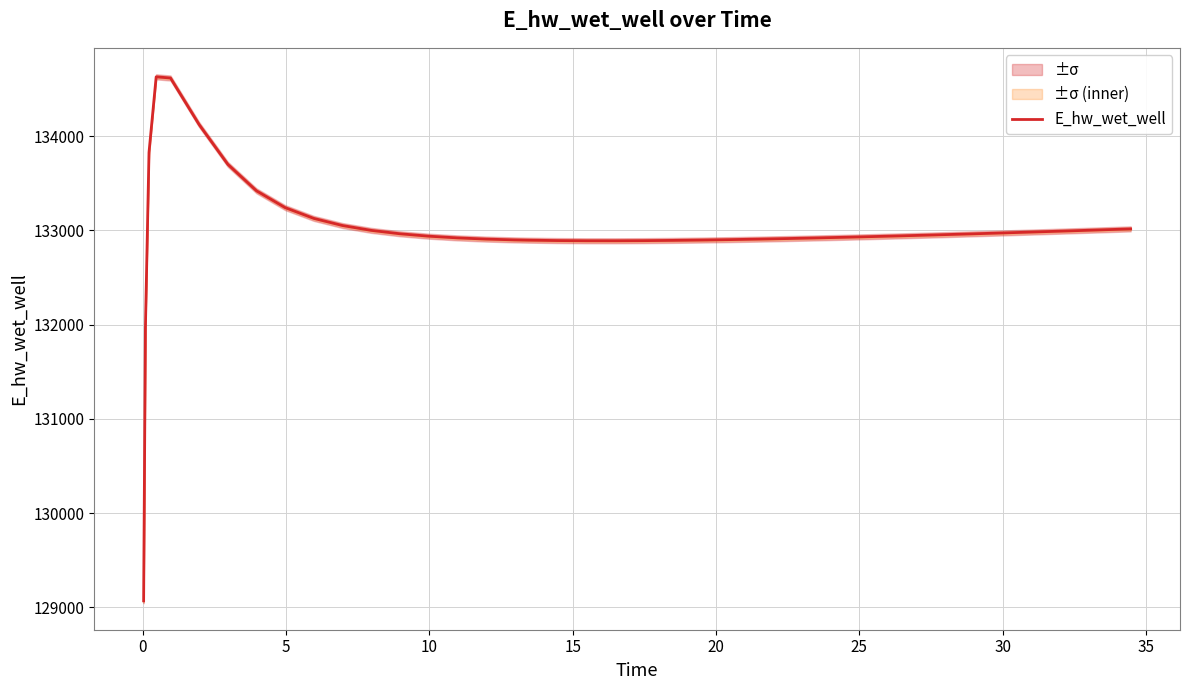

What is the maximum value for E_hw_wet_well?

134628.0